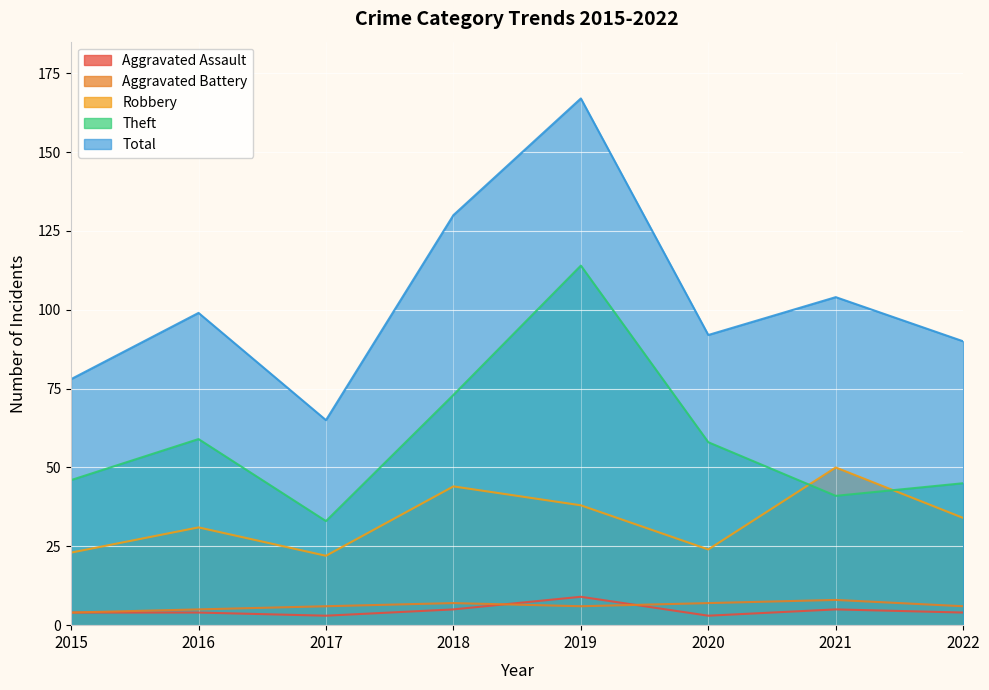

At which category does Robbery reach its first local valley?

2017